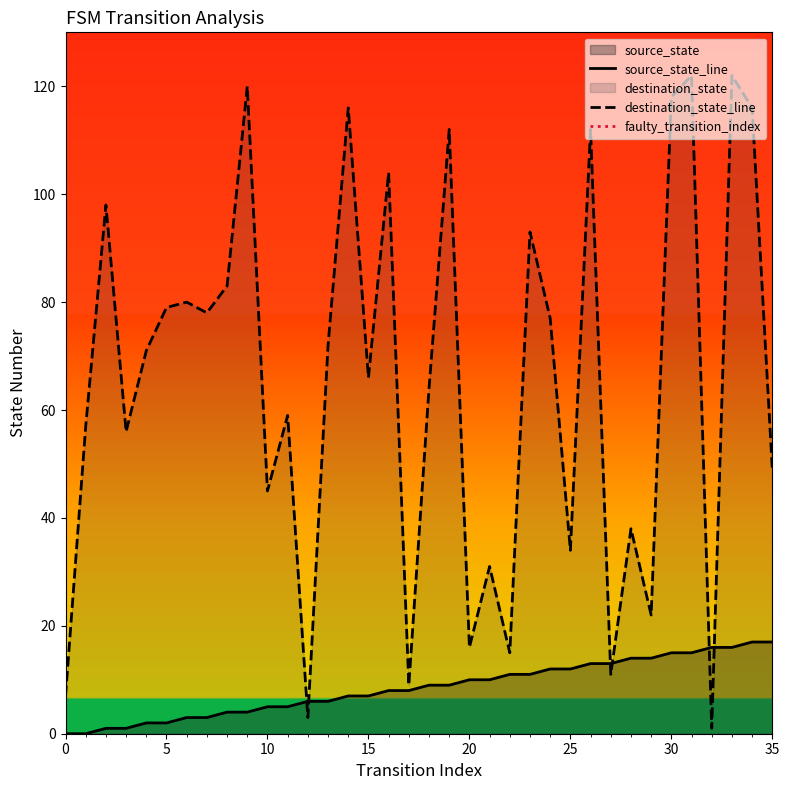

Which series has the largest total across all categories?

destination_state